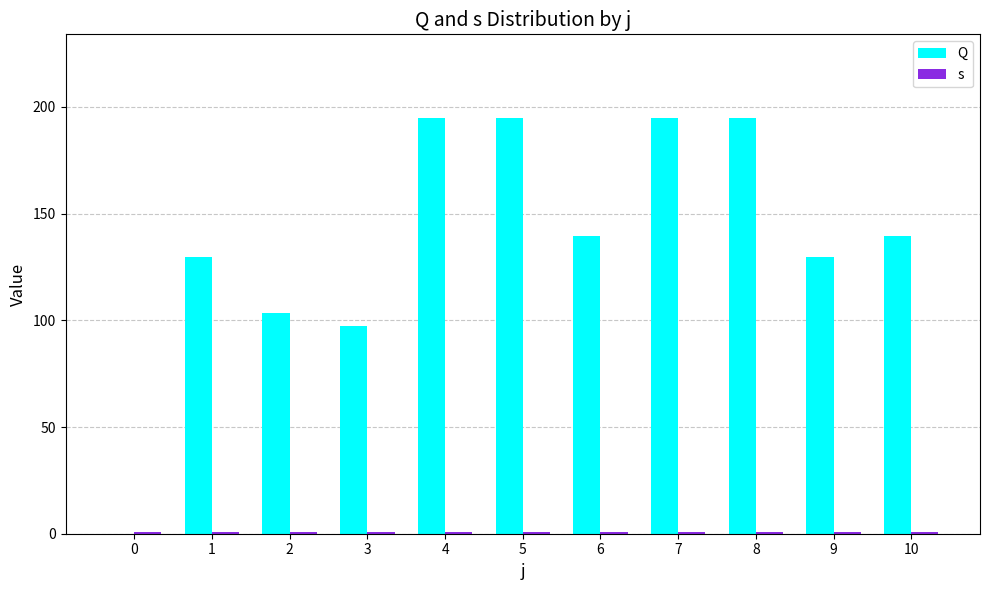

Reading right to left, what are all the values shown in this chart?

Q: 139.5	129.5	195.0	195.0	139.5	195.0	195.0	97.5	103.5	129.5	0.0
s: 1.0	1.0	1.0	1.0	1.0	1.0	1.0	1.0	1.0	1.0	1.0